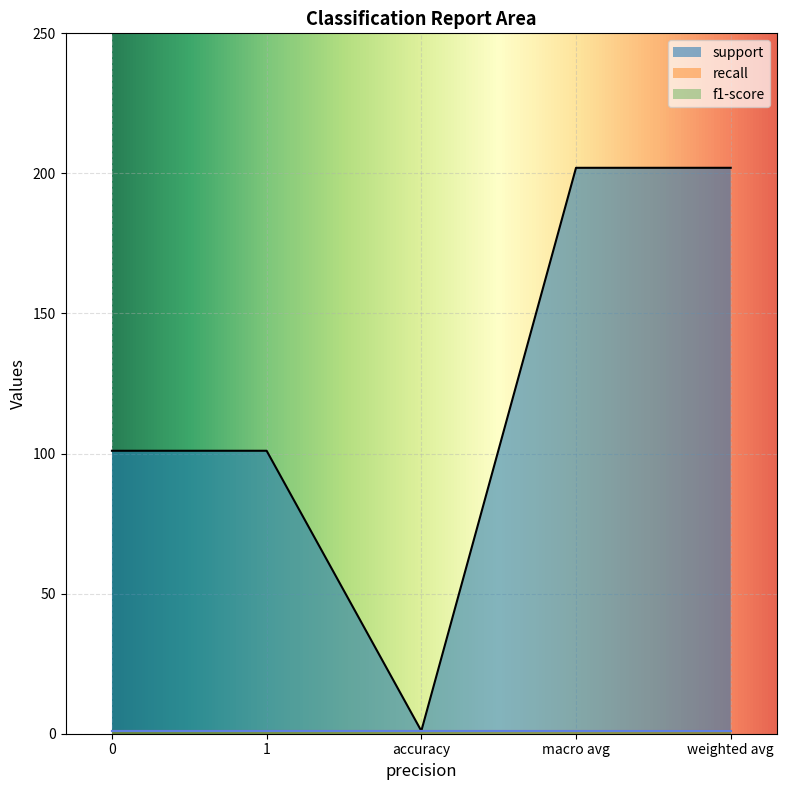

At 0, list the series in order from smallest to largest.

recall, f1-score, support